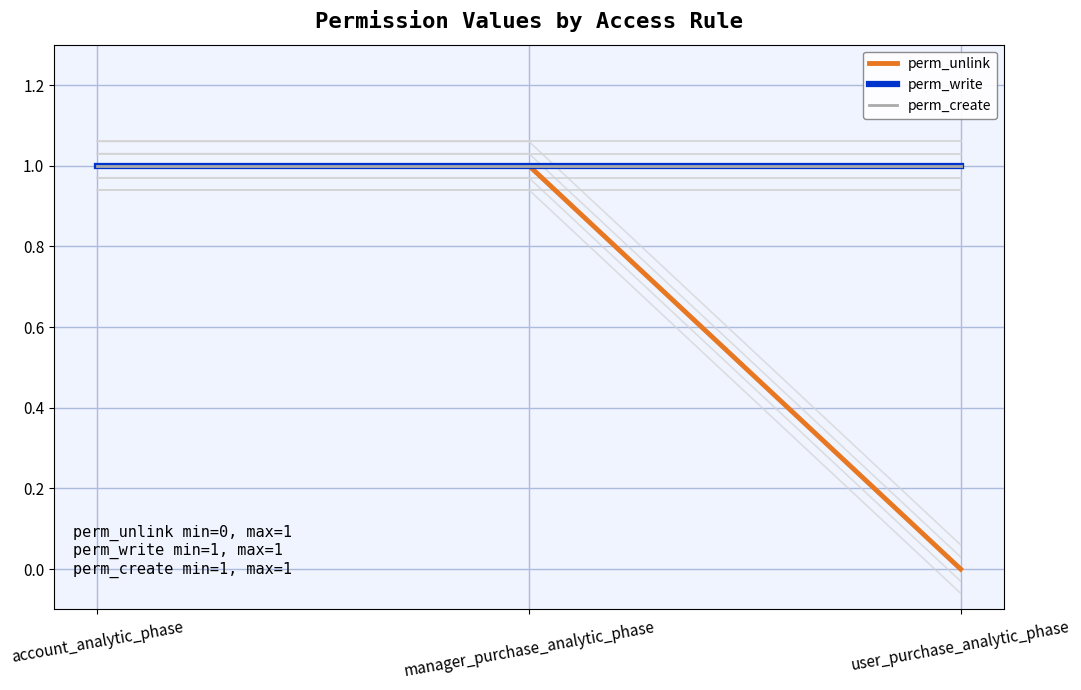

What position from the left is user_purchase_analytic_phase?

3